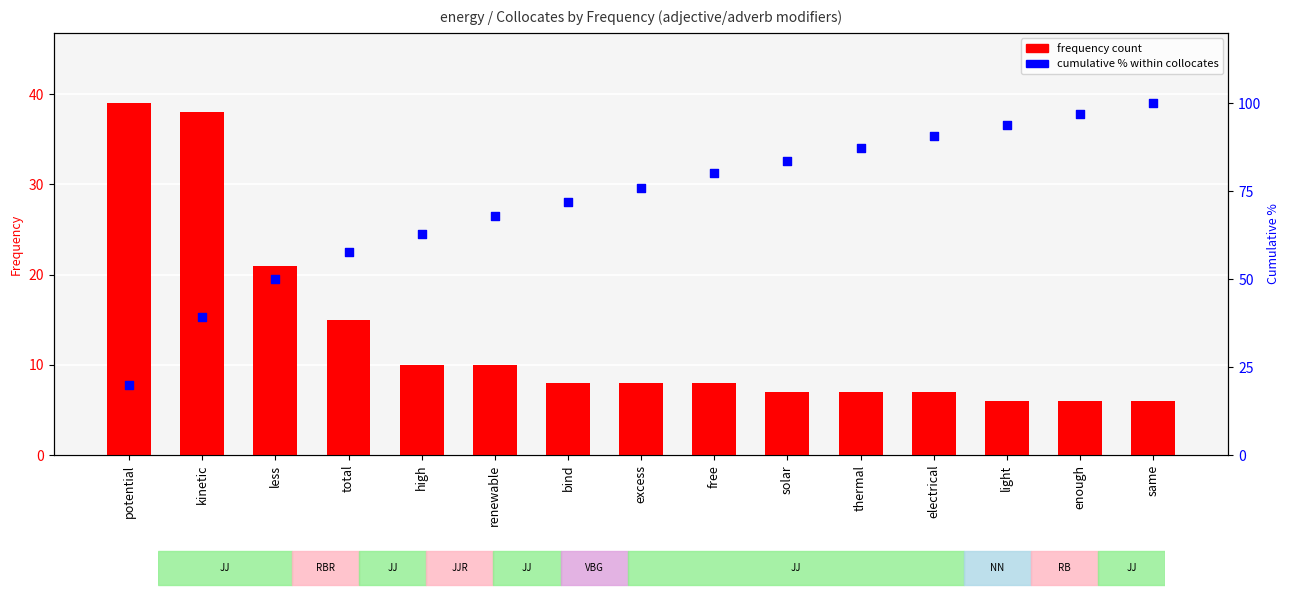

At which category is the sum across all series the highest?

same